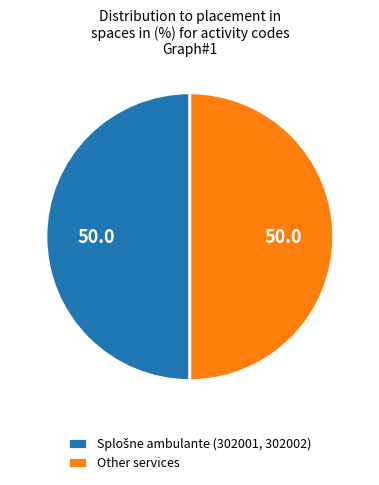

True or false: Other services accounts for 50% of the total.

True